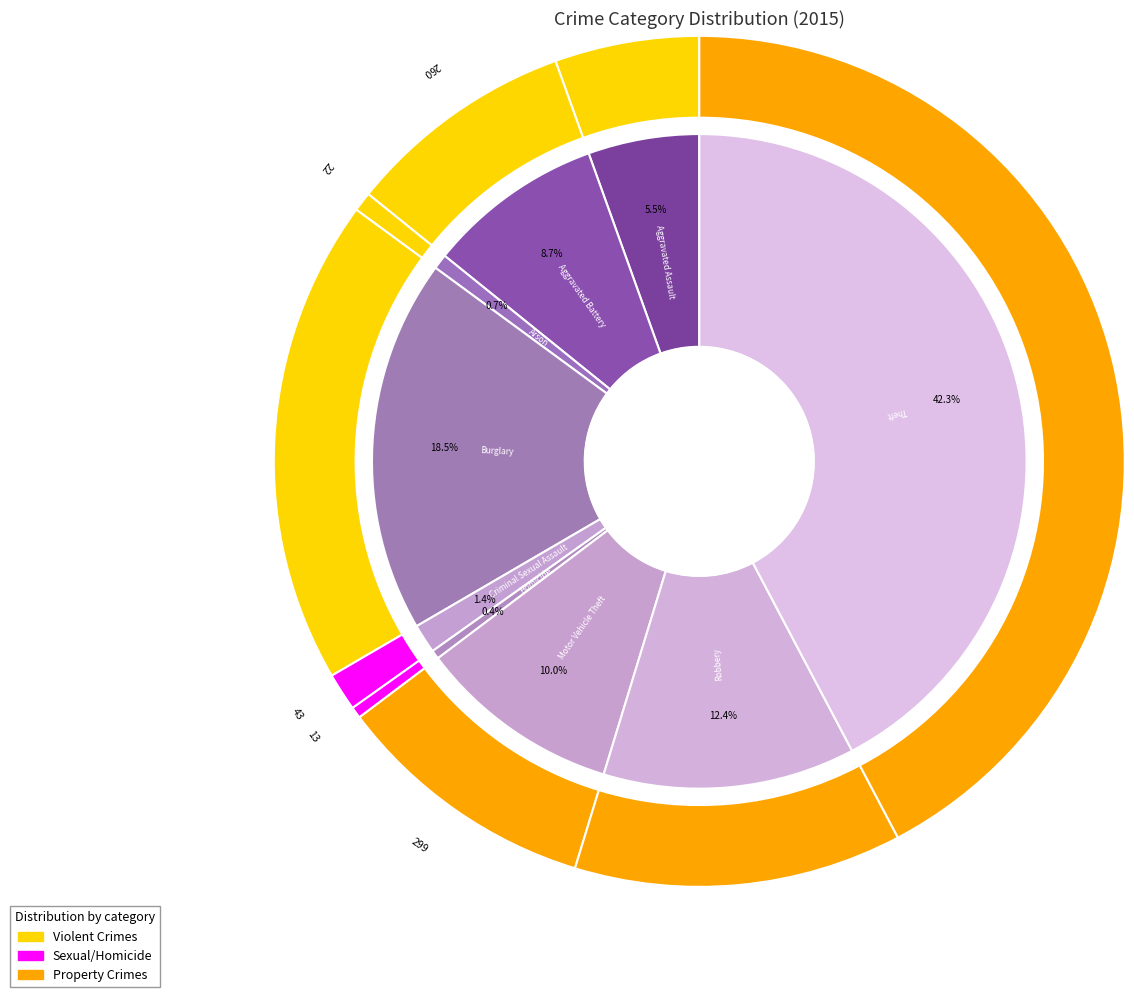

Approximately how many times larger is the value at Aggravated Battery compared to Arson?

11.8